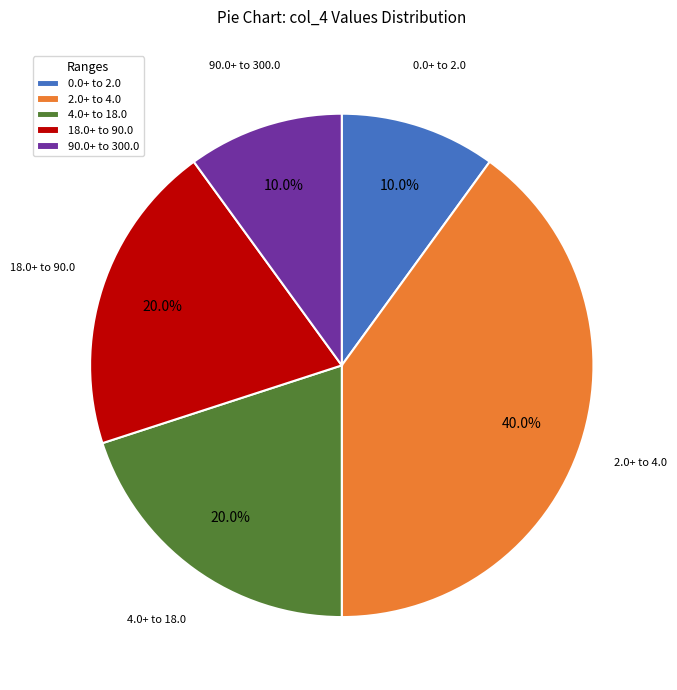

How much of the chart is everything except 0.0+ to 2.0?

90.0%